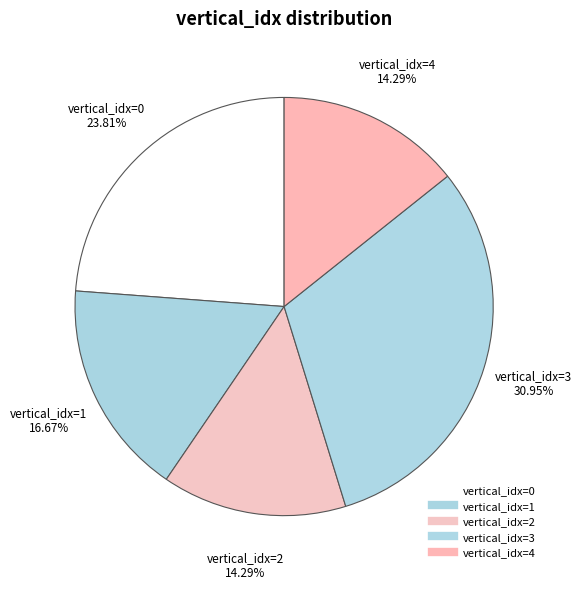

Which slice is the largest?

3